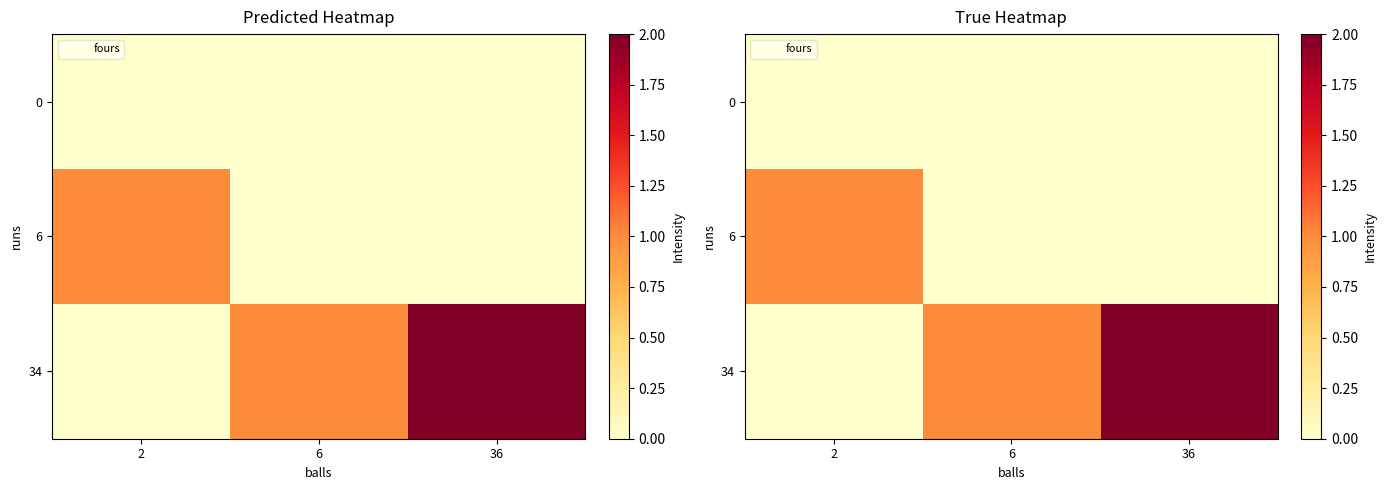

The 34 series shows 0 at 2. True or false?

True